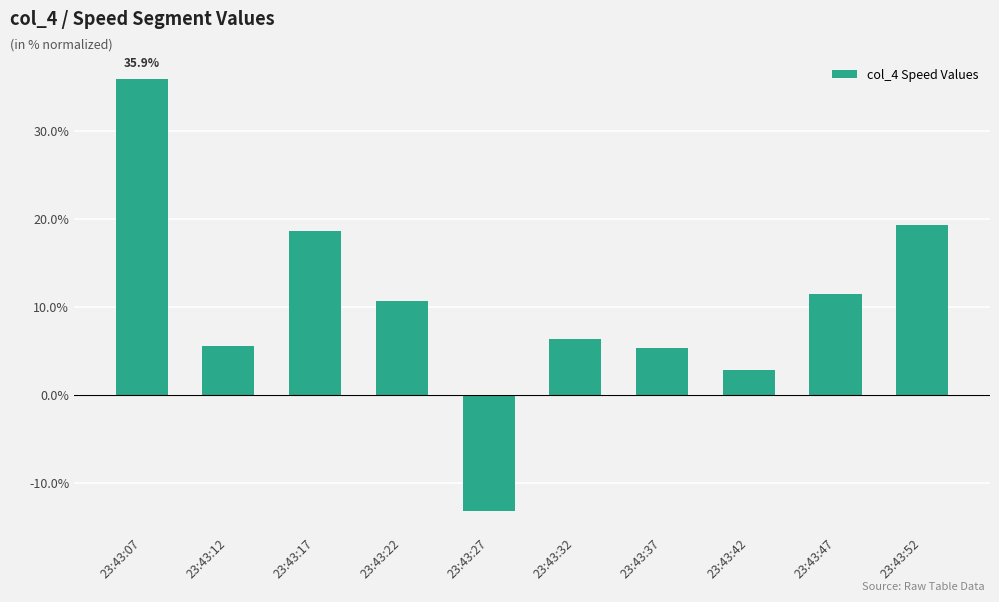

Are the bars horizontal?

No